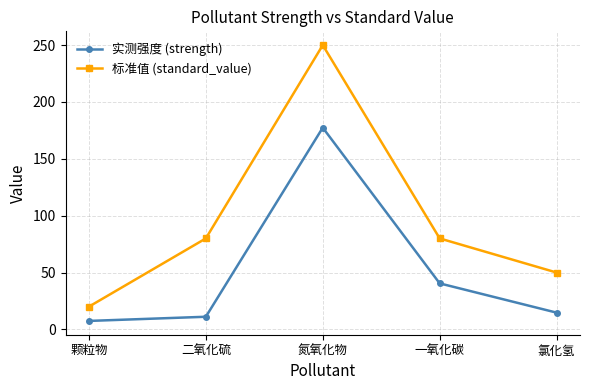

True or false: 标准值 (standard_value) has more than 1 points higher than both neighbors.

False